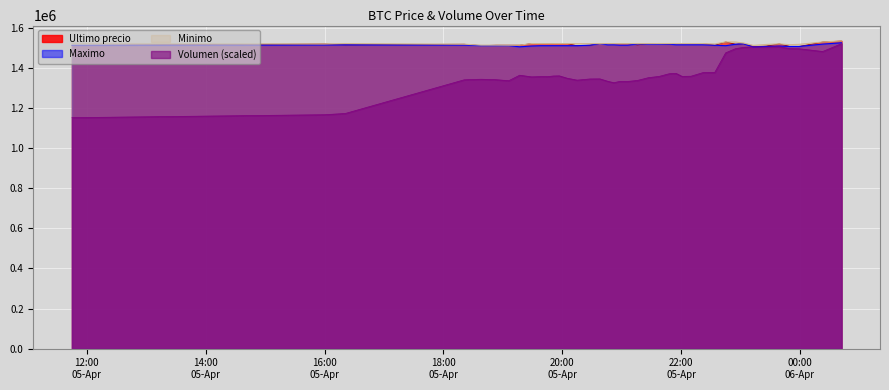

What is the difference between the highest and lowest values at 2021-04-05 22:34?

142178.8